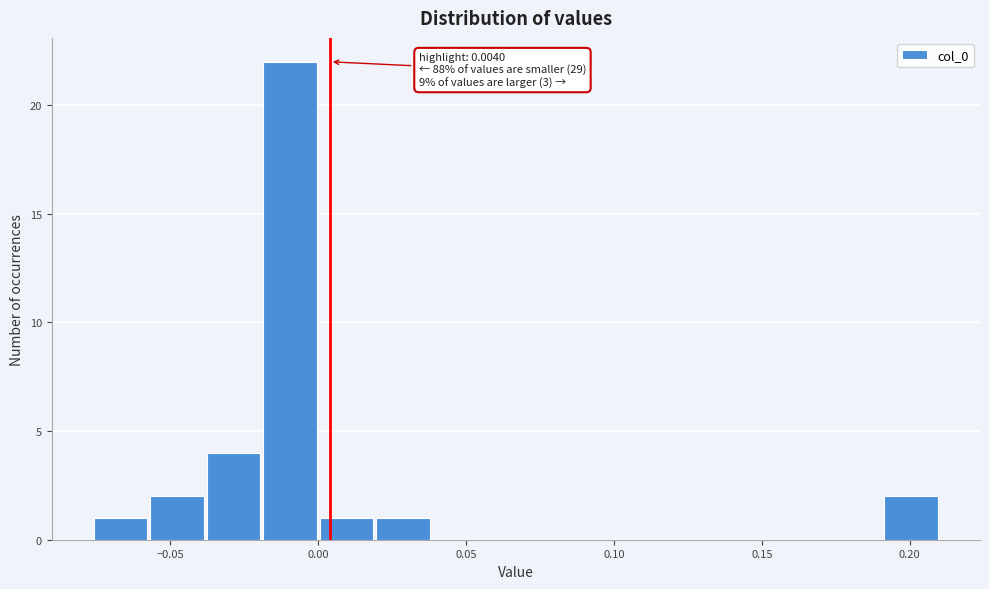

Read against the x-axis, roughly where is the centre of the tallest bar?

-0.010